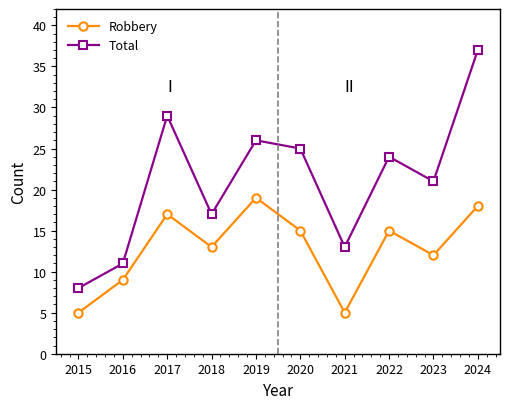

Reading left to right, list all the values displayed in this chart.

Robbery: 2015=5	2016=9	2017=17	2018=13	2019=19	2020=15	2021=5	2022=15	2023=12	2024=18
Total: 2015=8	2016=11	2017=29	2018=17	2019=26	2020=25	2021=13	2022=24	2023=21	2024=37